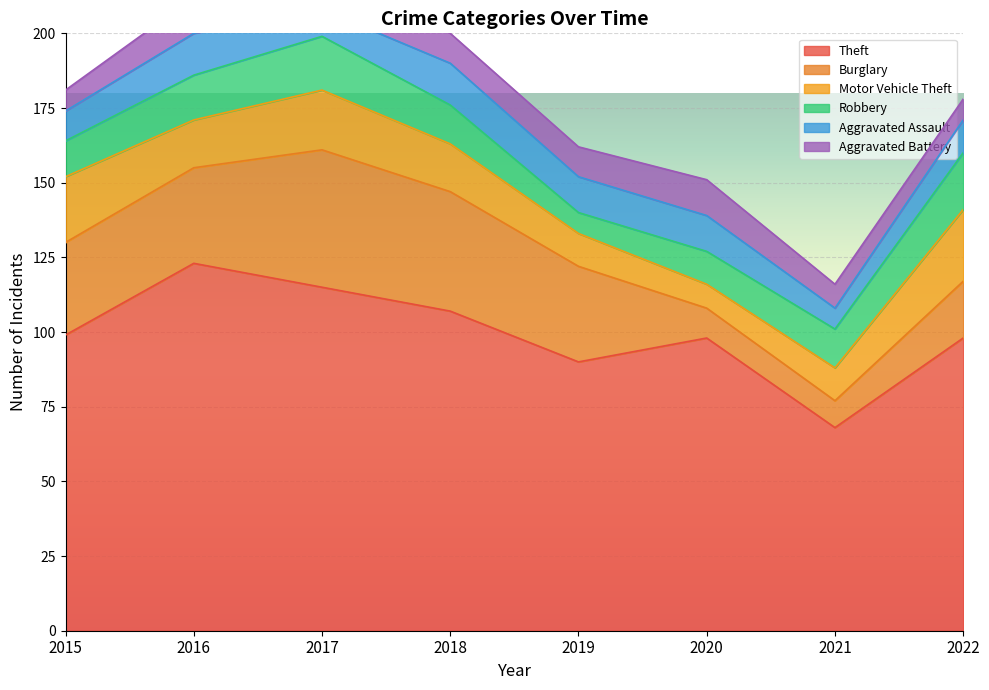

Is it true that Robbery equals 18 at 2017?

True